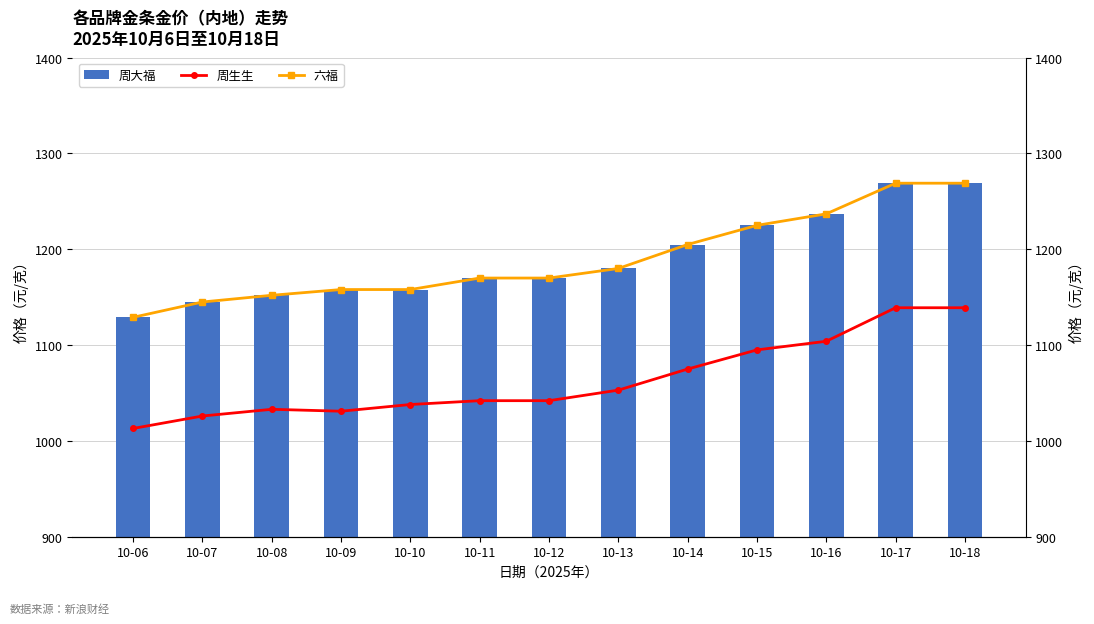

How many categories are shown in the chart?

13